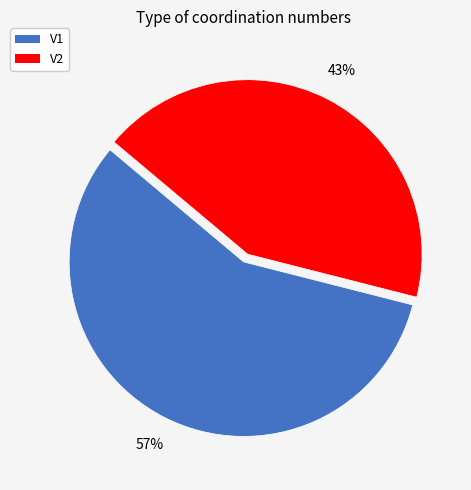

Rank the categories by value from highest to lowest.

V1, V2